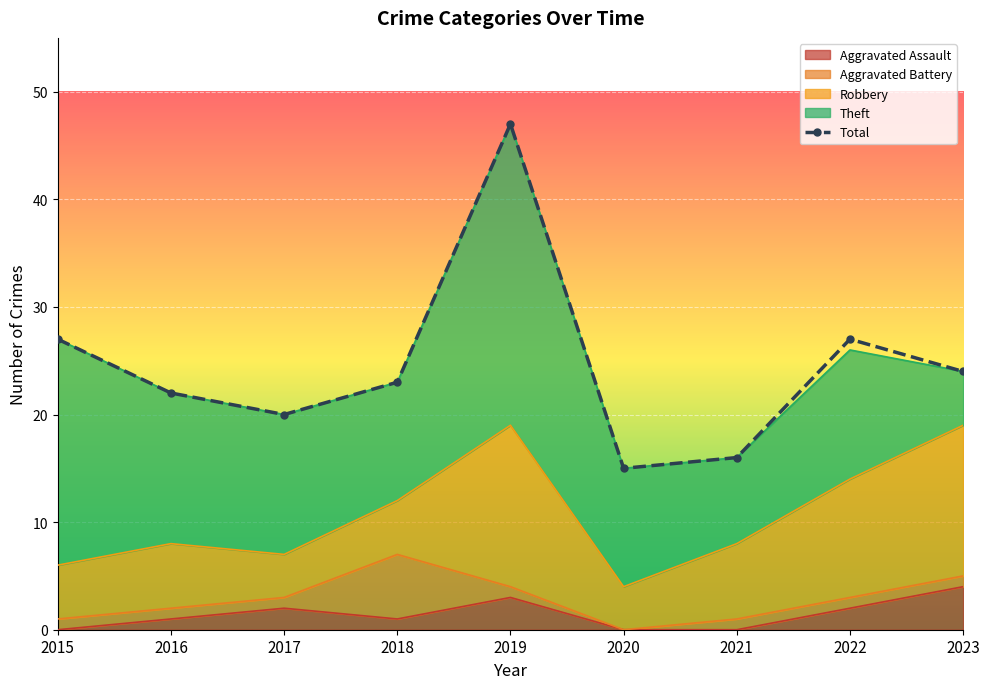

True or false: Theft and Total intersect in this chart.

False